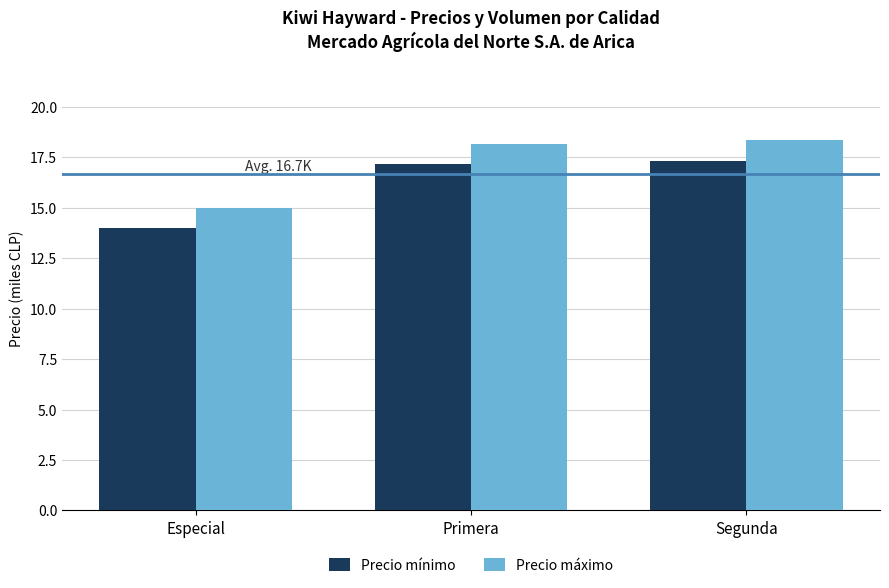

What position from the right is Especial?

3